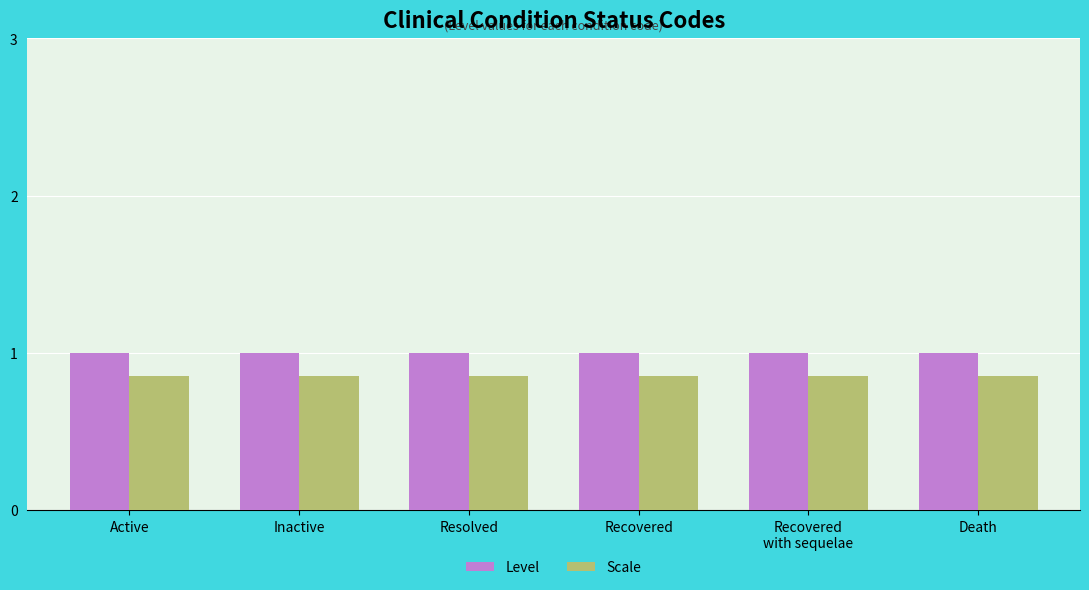

Rank the series by their maximum value, from highest to lowest.

Level, Scale